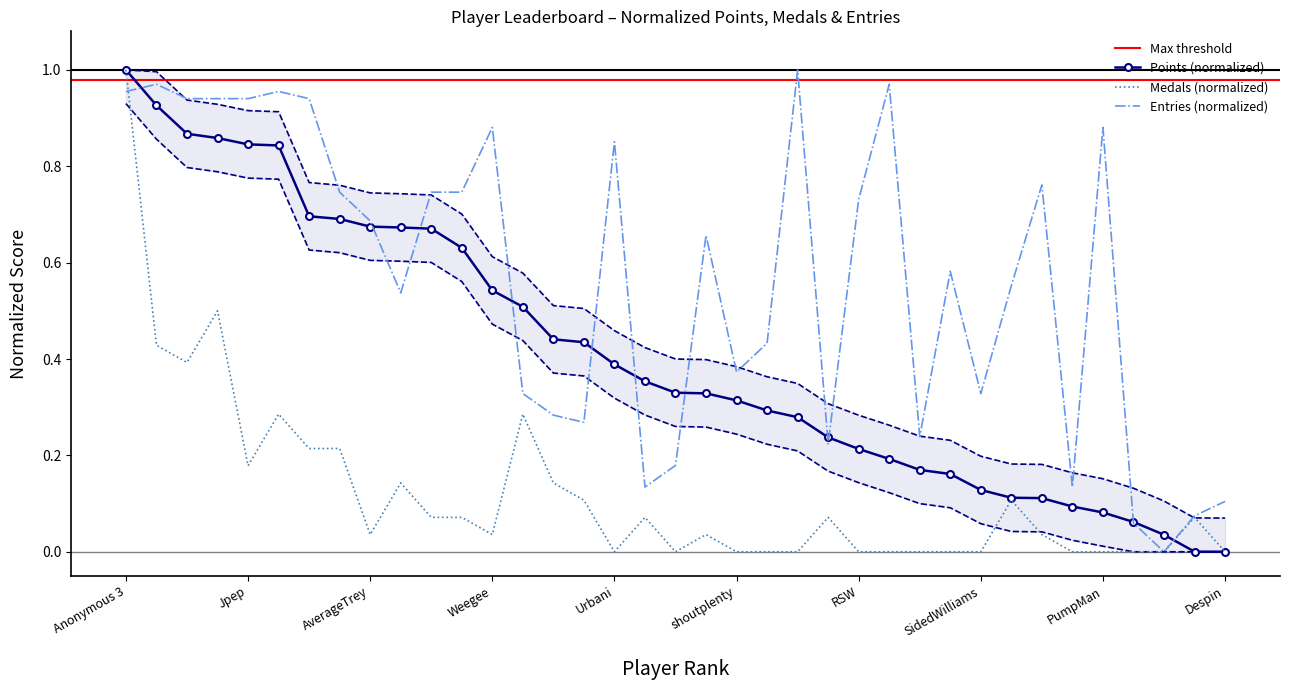

Which series changed the most between Jpep and Anonymous 5?

upper